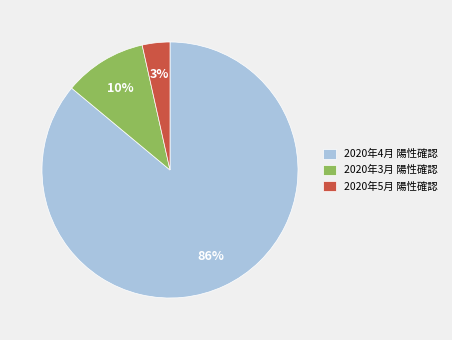

Combined, do 2020年4月 陽性確認 and 2020年5月 陽性確認 account for over 50%?

Yes